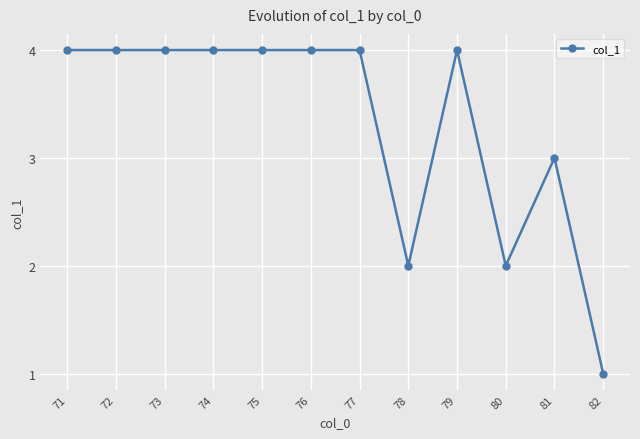

At which category does the chart reach its minimum across all series?

82